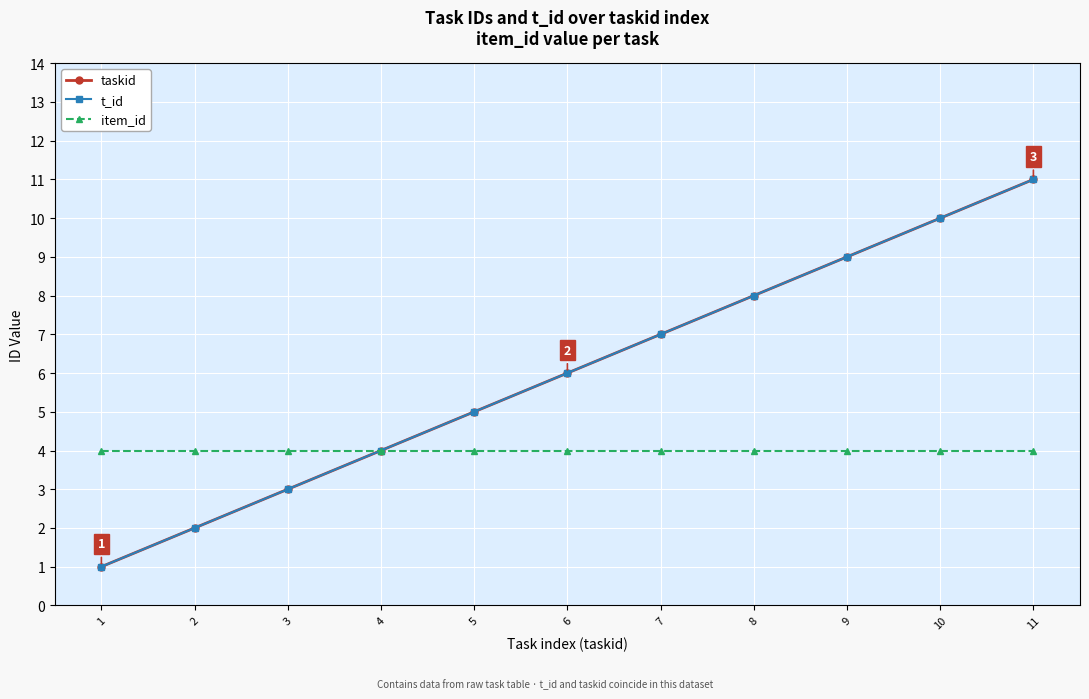

What is the spread (max minus min) of values at 3?

1